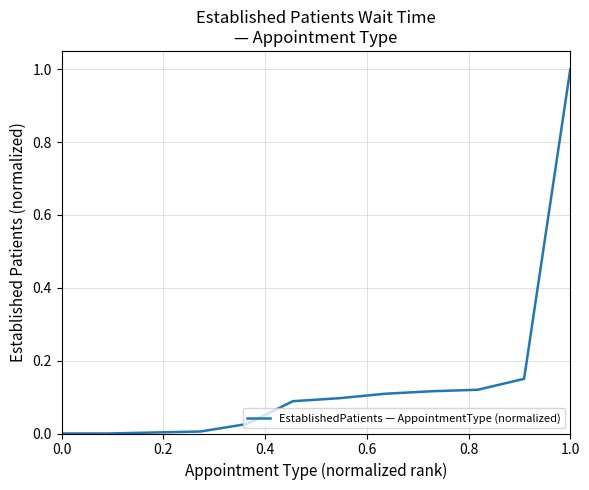

Is this an area chart (filled region under the line)?

No